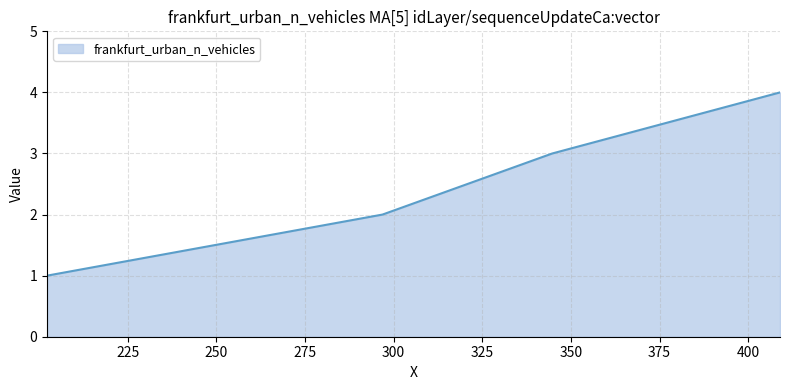

True or false: there are more than 0 points higher than both neighbors.

False